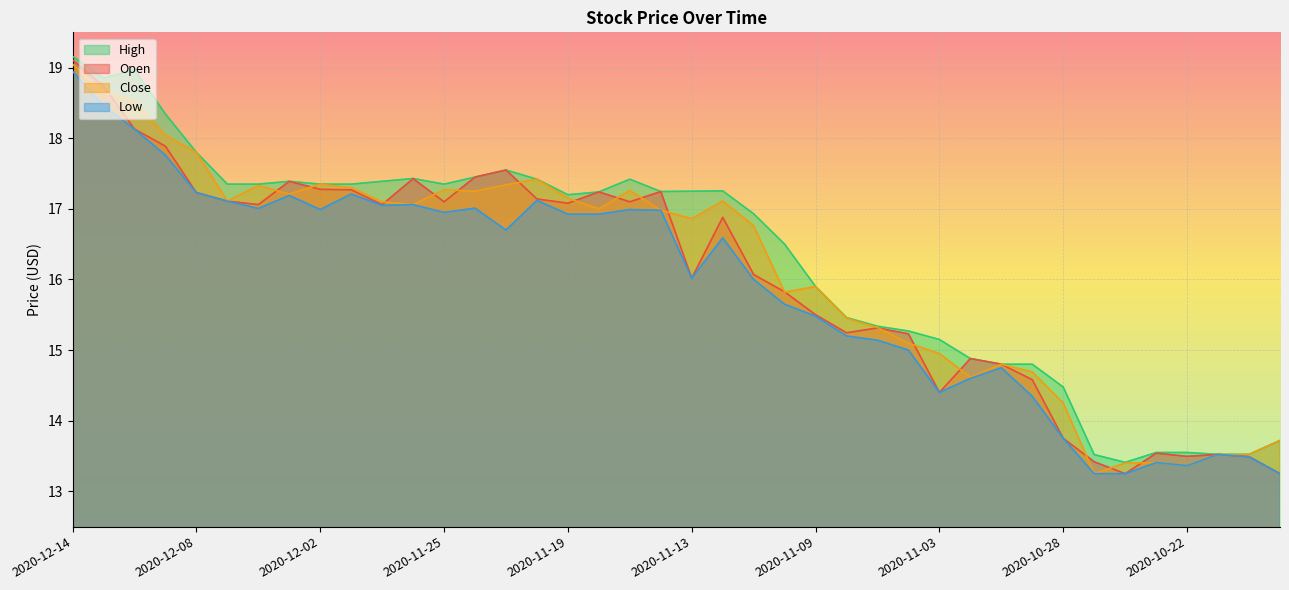

What is the sum of the High values at 2020-11-04 and 2020-11-25?

32.6